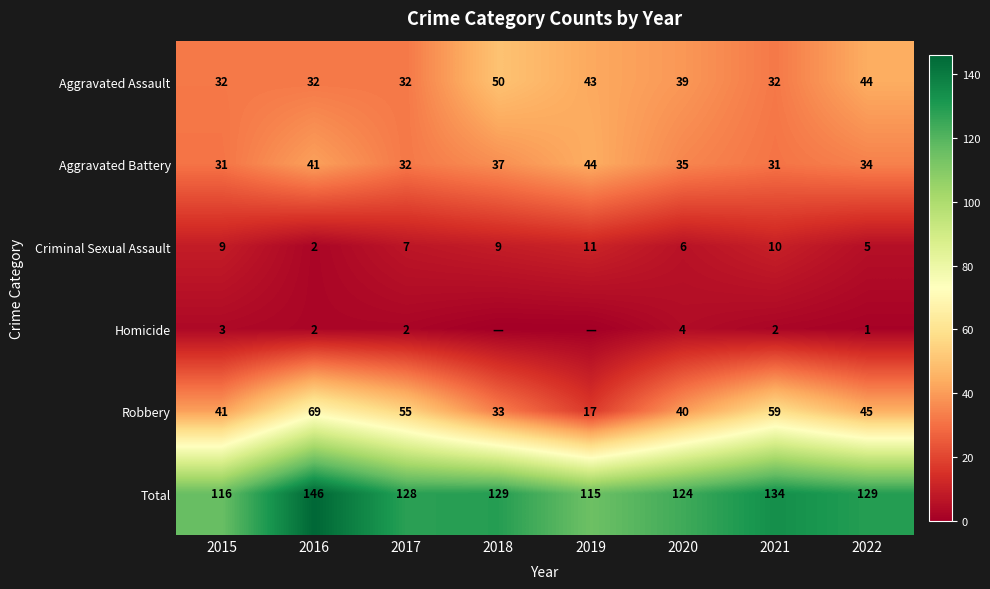

At which category is the sum across all series the highest?

2016